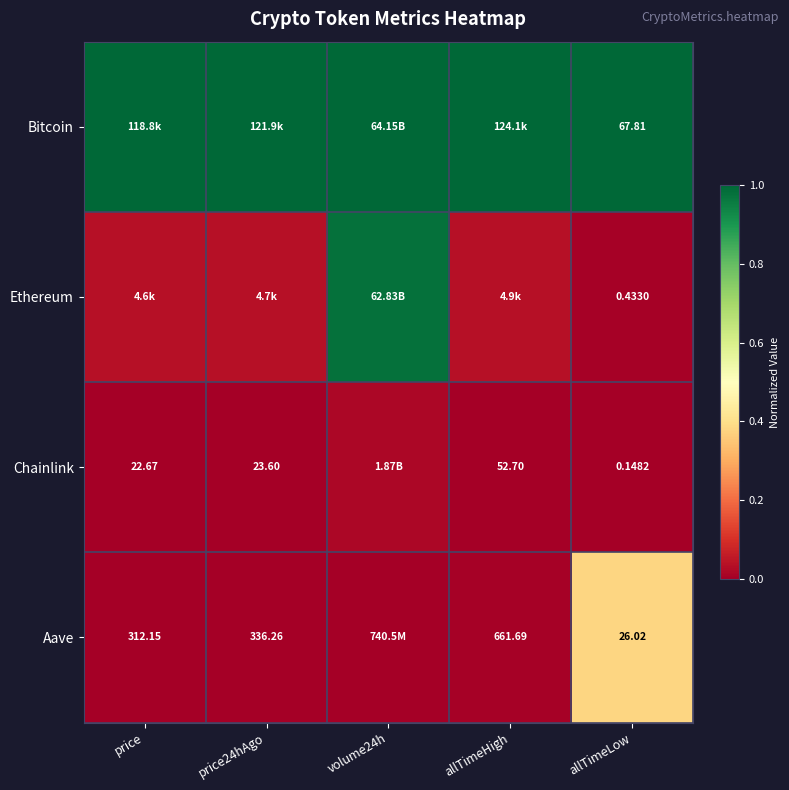

Is the value of Chainlink at allTimeHigh greater than the value of Bitcoin at allTimeLow?

No